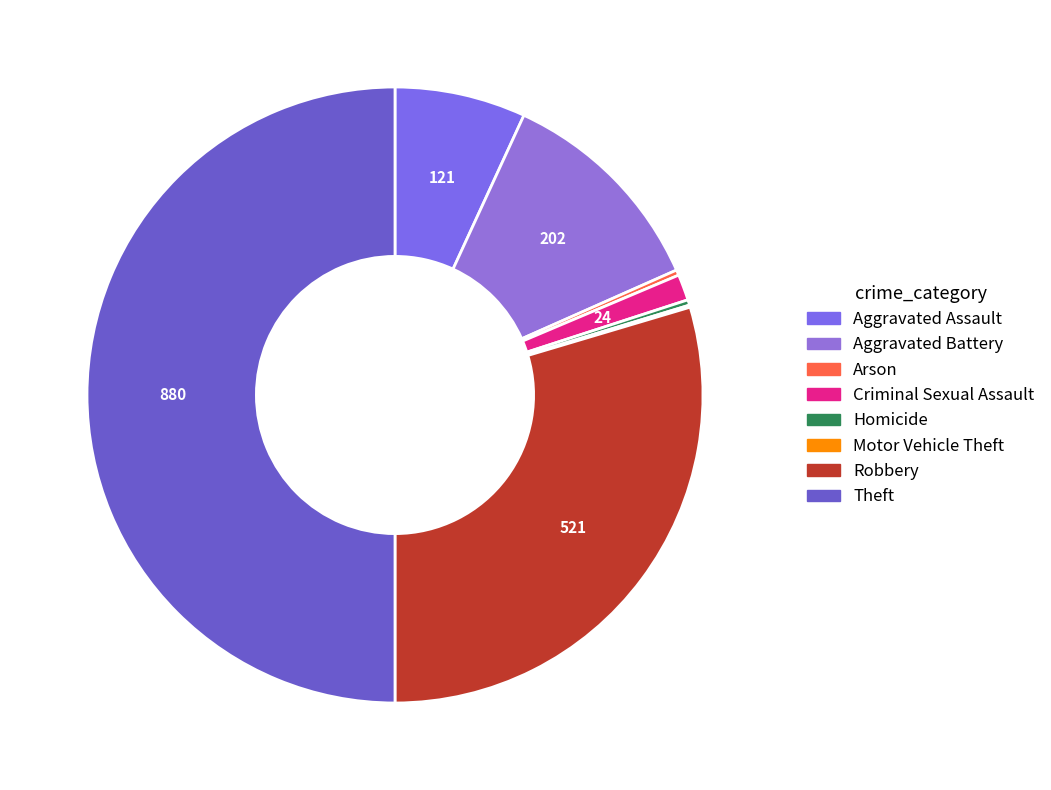

To the nearest percent, what percentage of the pie is Theft?

50%